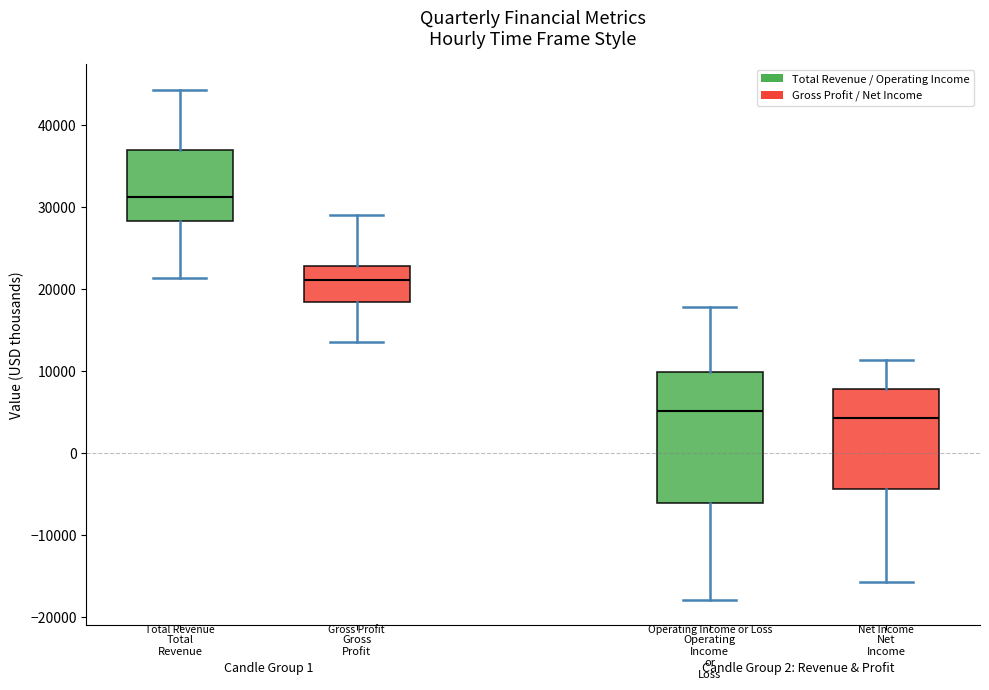

Reading left to right, read every box against the y-axis: the position of its median line, the range the box covers, and the ends of its whiskers. The values are not printed on the chart, so give them approximately, as read against the axis.

Total Revenue: median 31000, box 28000 to 37000, whiskers 21000 to 44000
Gross Profit: median 21000, box 18000 to 23000, whiskers 14000 to 29000
Operating Income or Loss: median 5000, box -6000 to 10000, whiskers -18000 to 18000
Net Income: median 4000, box -4000 to 8000, whiskers -16000 to 11000